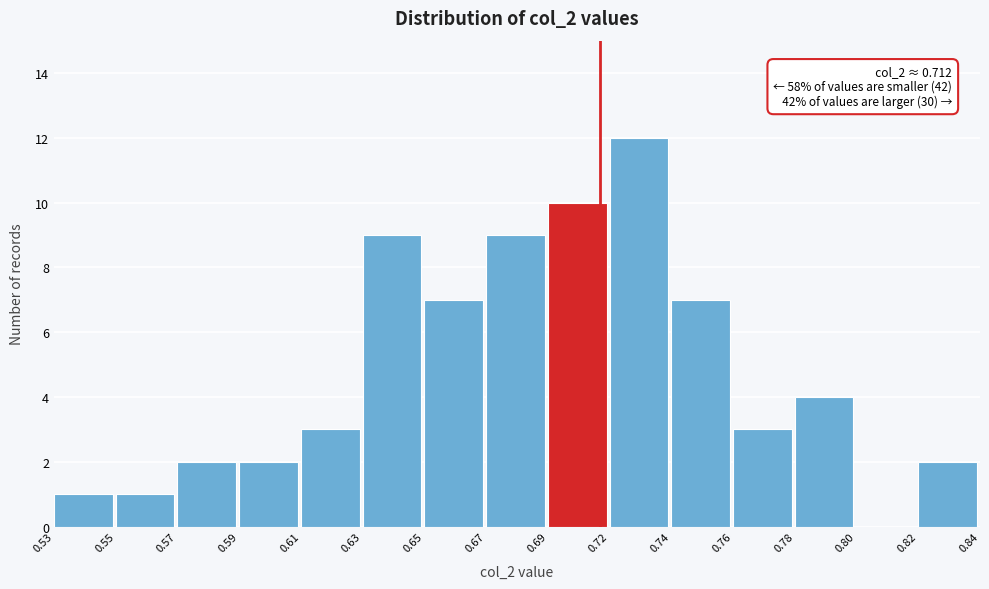

Reading left to right, transcribe all the data shown in this chart.

0.53=1	0.55=1	0.57=2	0.59=2	0.61=3	0.63=9	0.65=7	0.67=9	0.69=10	0.72=12	0.74=7	0.76=3	0.78=4	0.80=0	0.82=2